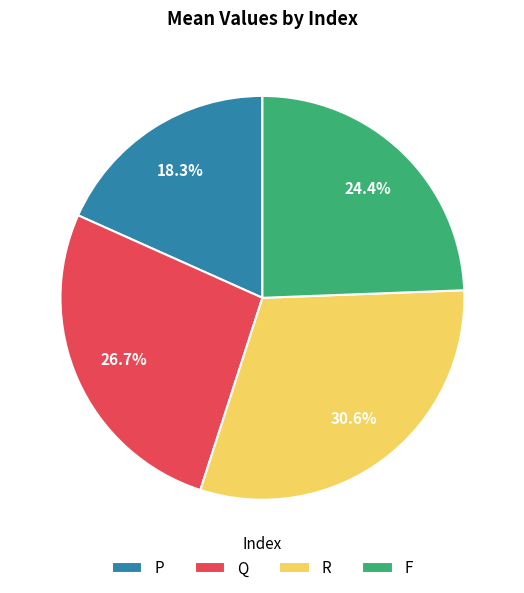

What percentage is NOT represented by F?

75.6%